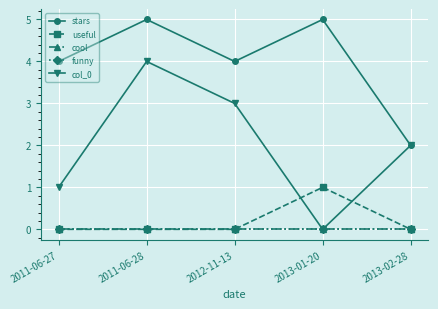

What is the label of the 1st point from the left?

2011-06-27